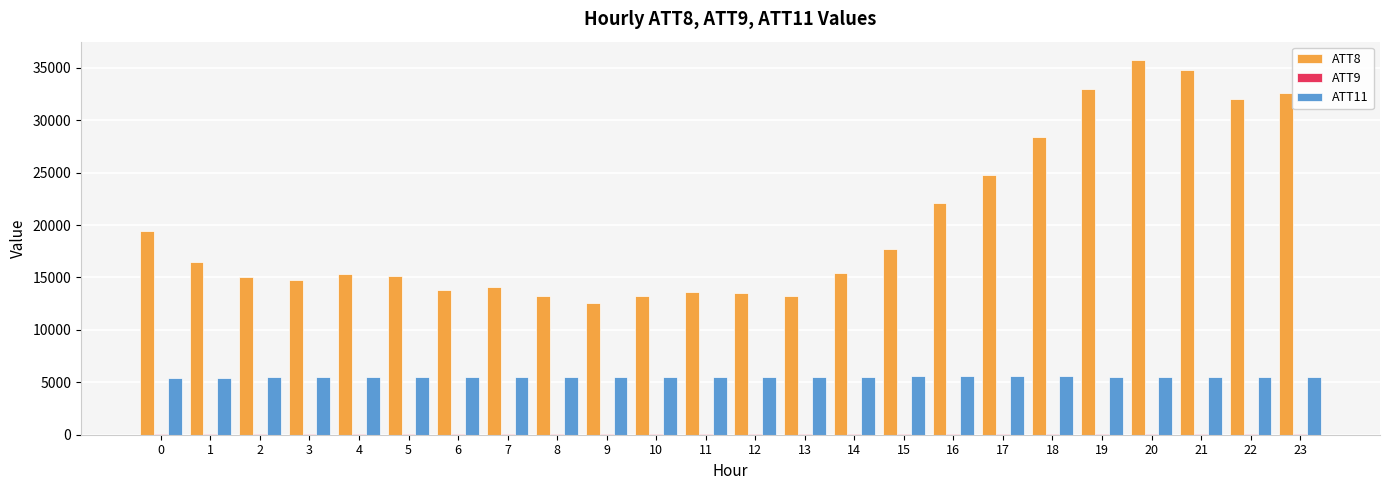

What is the difference between the ATT8 values at 16 and 8?

8900.0